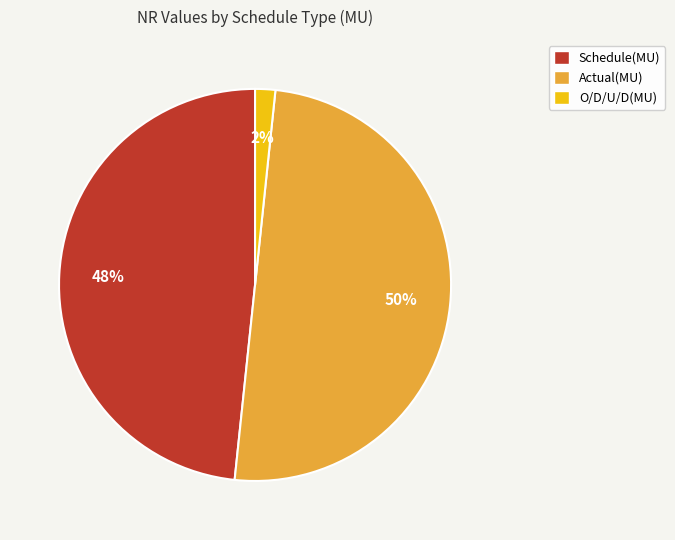

To the nearest percent, what is the combined percentage of O/D/U/D(MU) and Actual(MU)?

52%